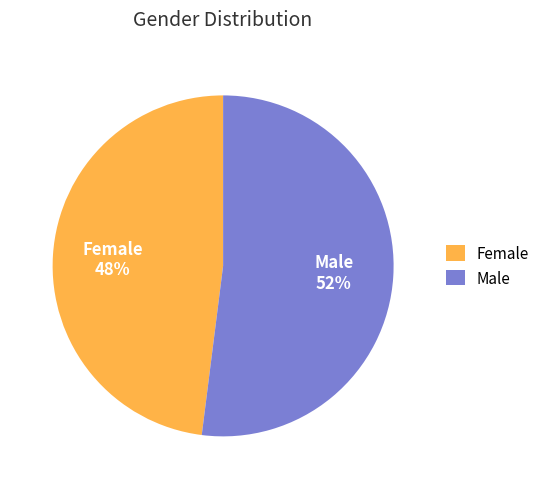

What percentage is the Female slice, to the nearest percent?

48%